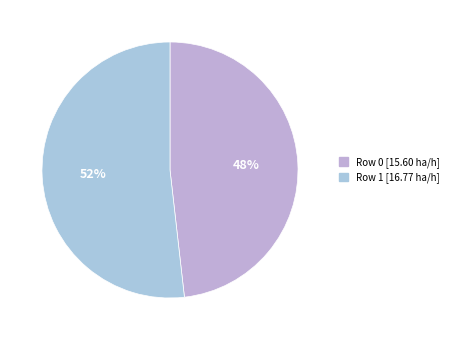

Count the number of slices in the pie.

2